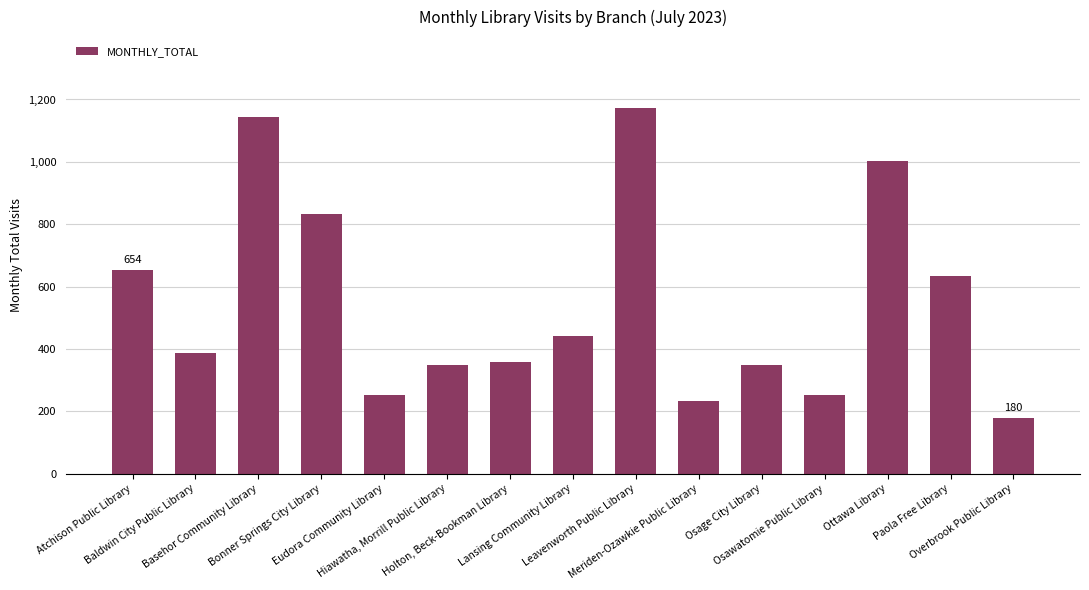

What is the value of the 14th bar from the left?

634